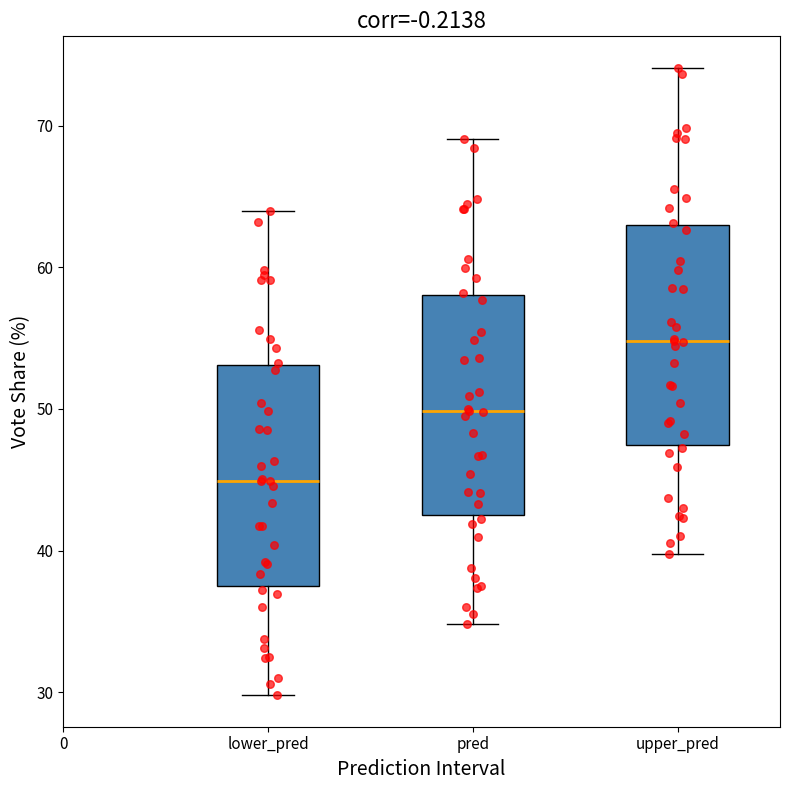

Reading left to right, transcribe this box plot: for each box, give where its median line is, the range the box spans, and where its two whiskers end, as read against the y-axis. The values are not printed on the chart, so give them approximately, as read against the axis.

lower_pred: median 45, box 38 to 53, whiskers 30 to 64
pred: median 50, box 42 to 58, whiskers 35 to 69
upper_pred: median 55, box 47 to 63, whiskers 40 to 74